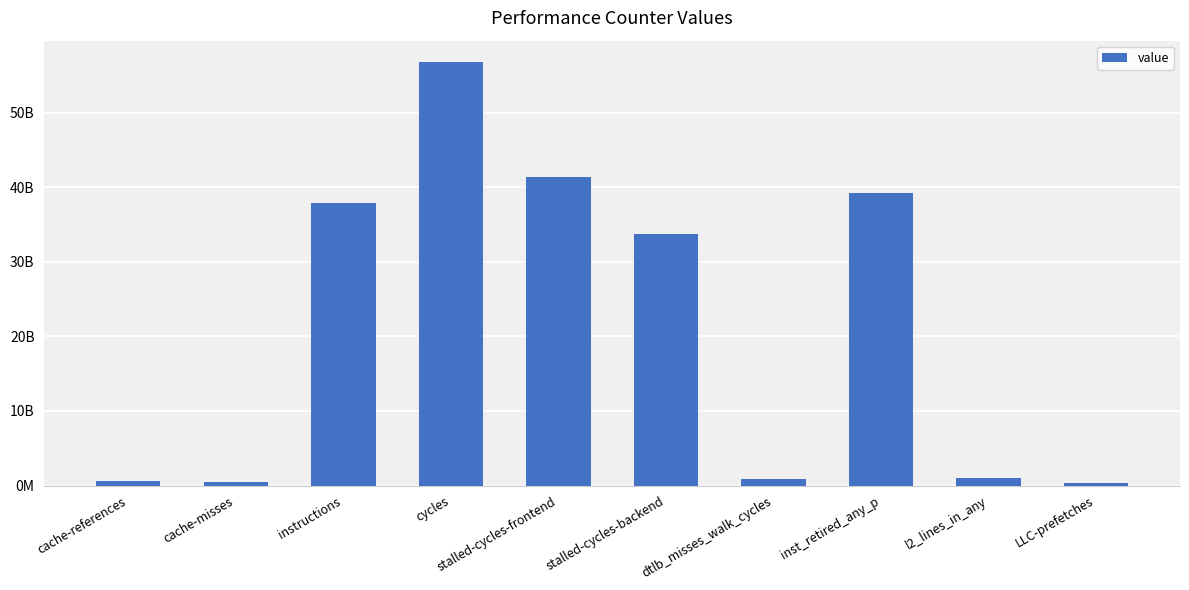

Does the chart contain any negative values?

No